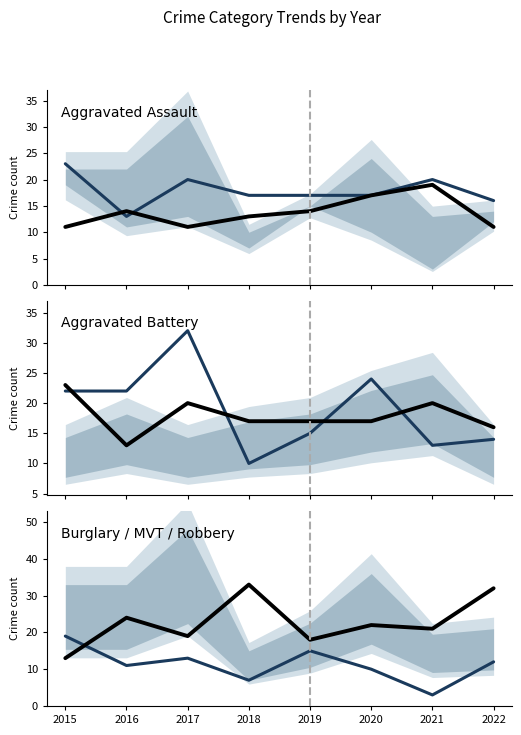

Is this an area chart (filled region under the line)?

No